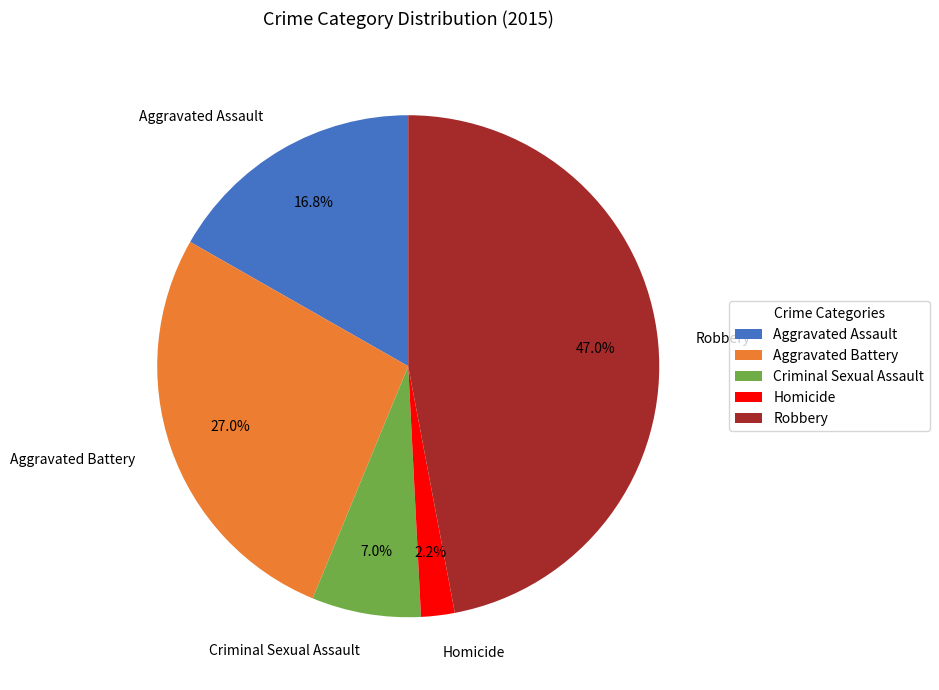

What percentage do Homicide and Aggravated Battery together represent?

29.2%